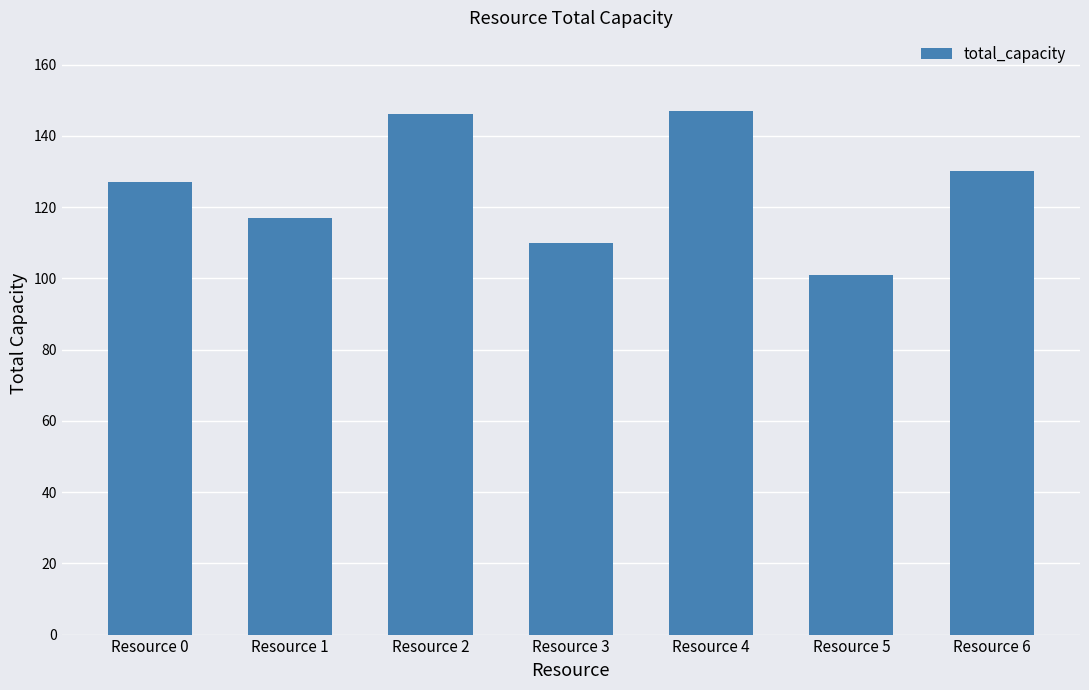

What is the change in value from Resource 0 to Resource 6?

+3